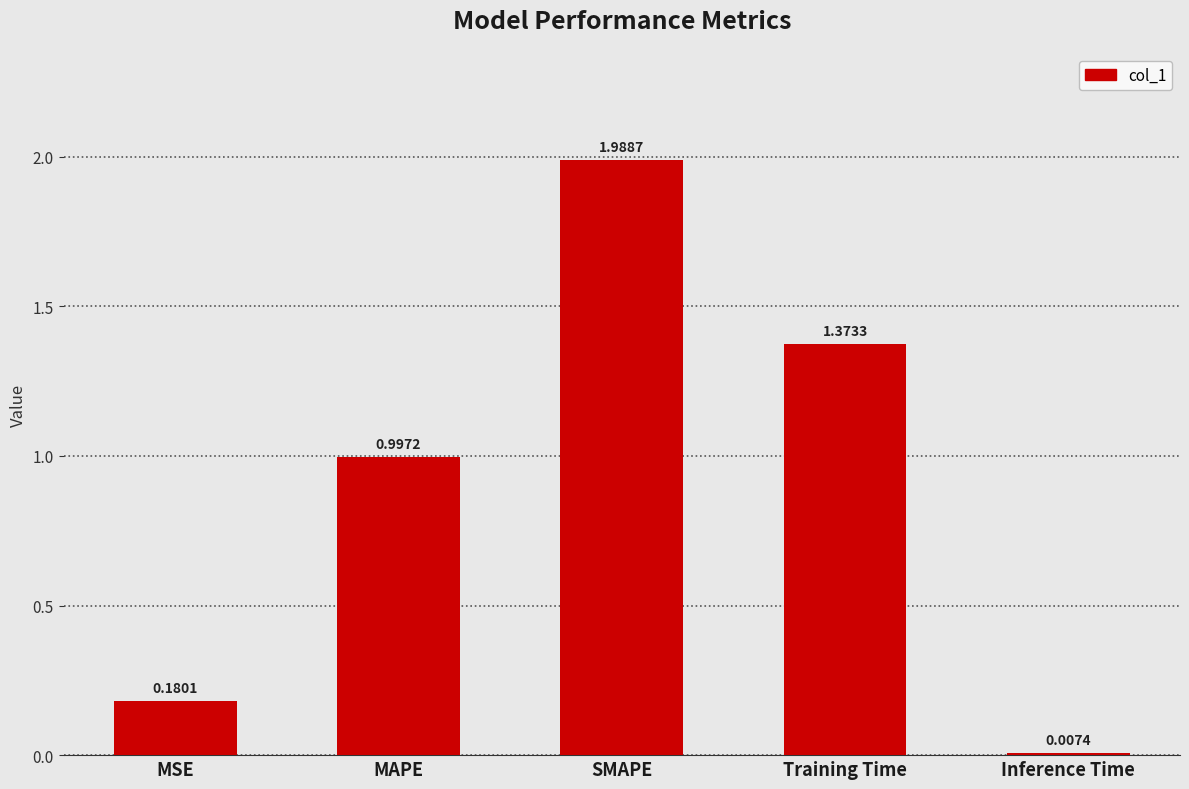

What is the label of the 2nd bar from the left?

MAPE